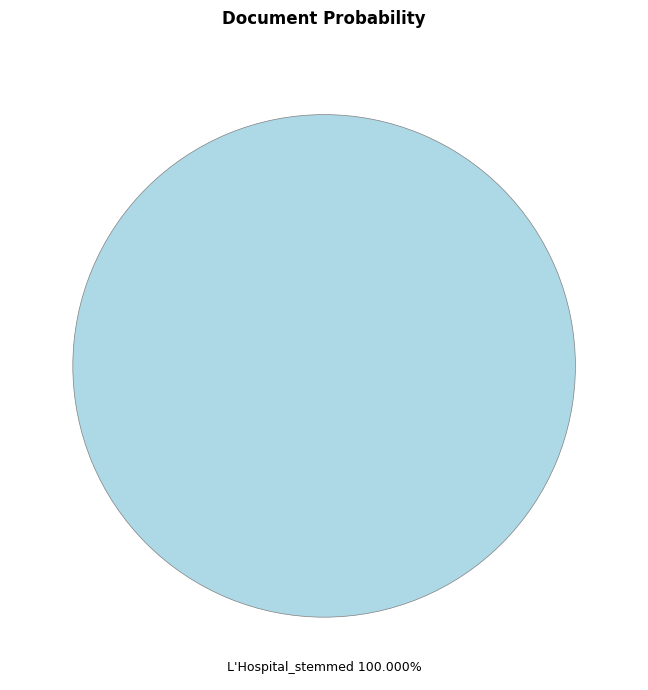

Is there a majority slice in this chart?

Yes